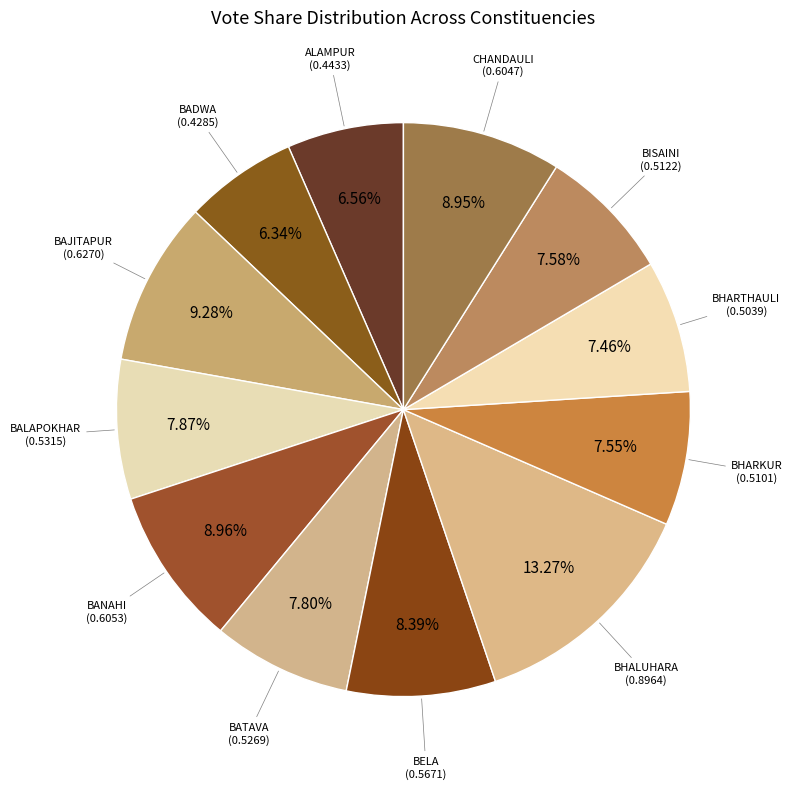

Does ALAMPUR account for over 50% of the chart?

No